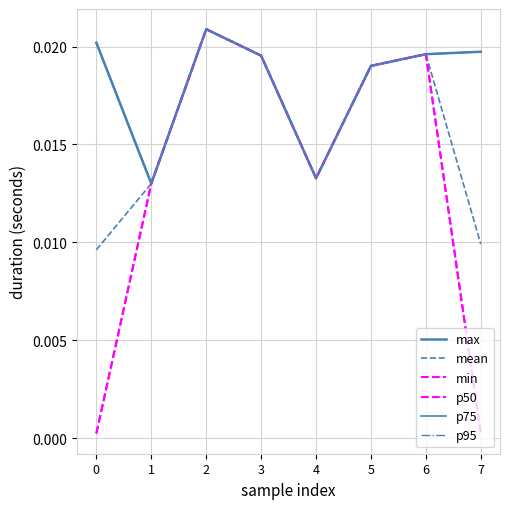

Does the chart have visible grid lines?

Yes